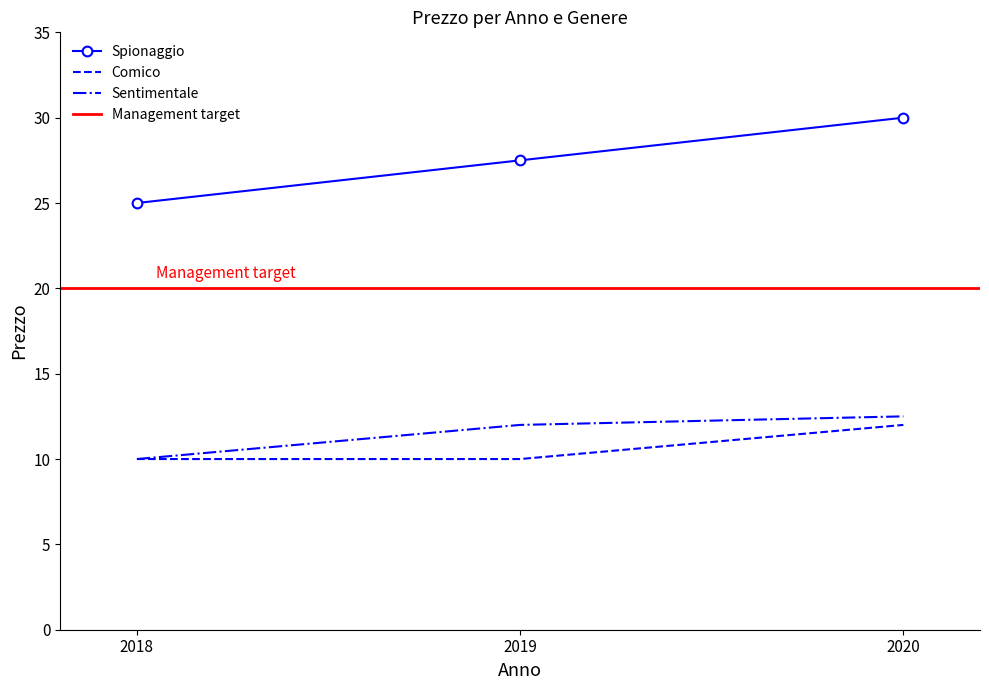

Is the value of Comico at 2020 greater than the value of Sentimentale at 2019?

No